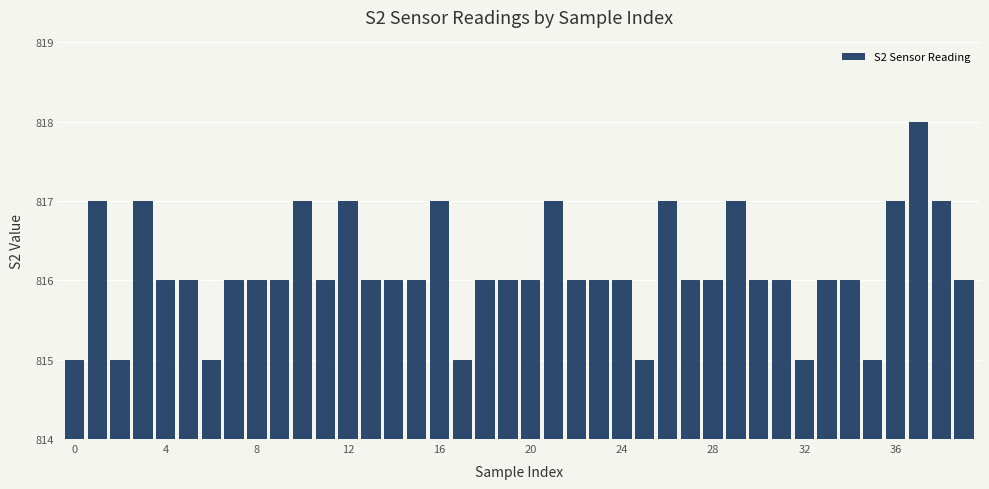

What is the value of the 22nd bar from the left?

817